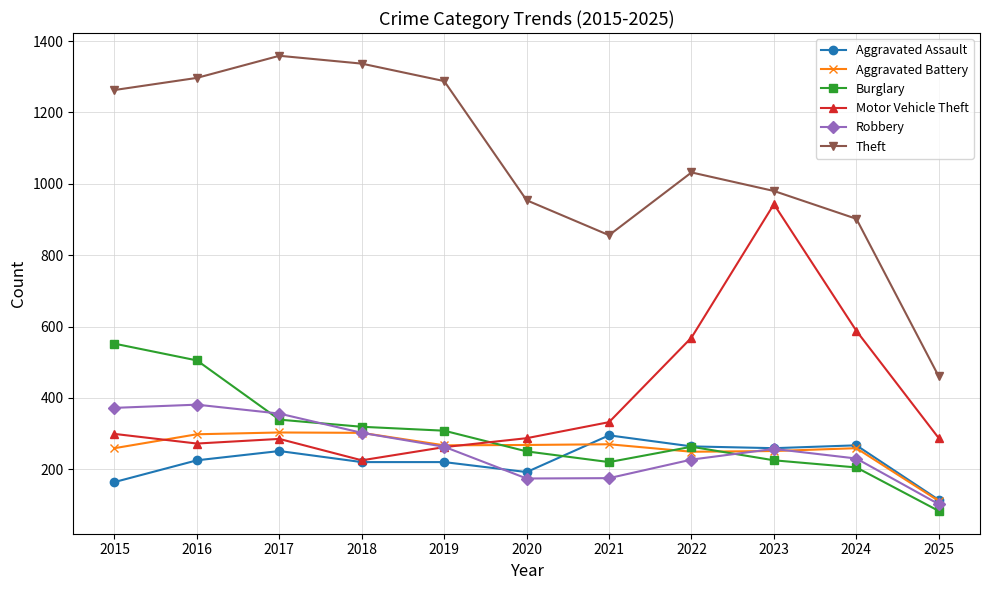

In Burglary, how many points are lower than both neighbors (excluding endpoints)?

1